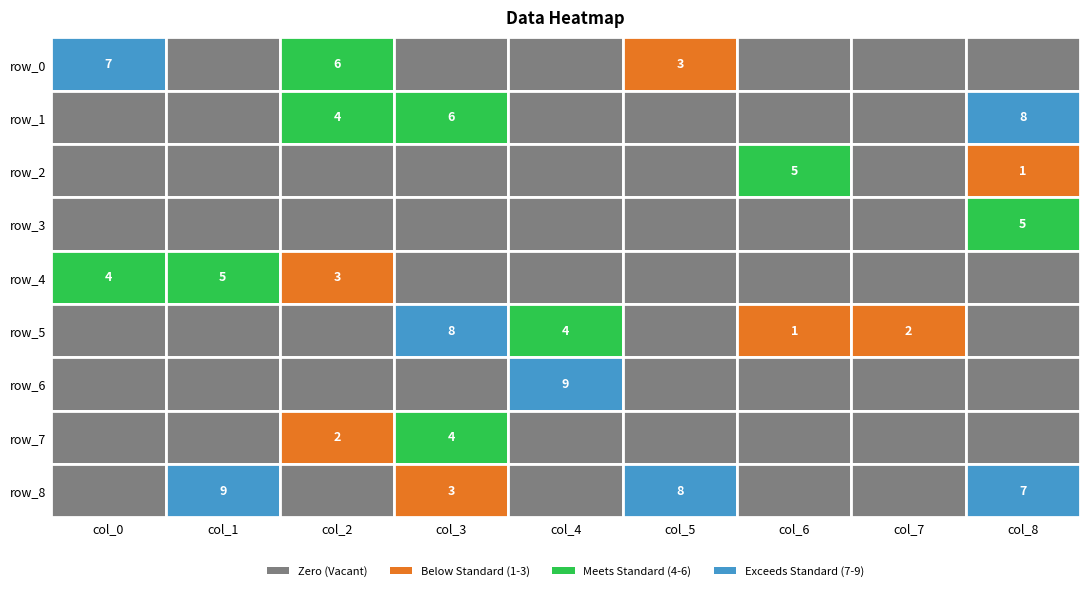

Which series changed the most between 2 and 8?

row_8